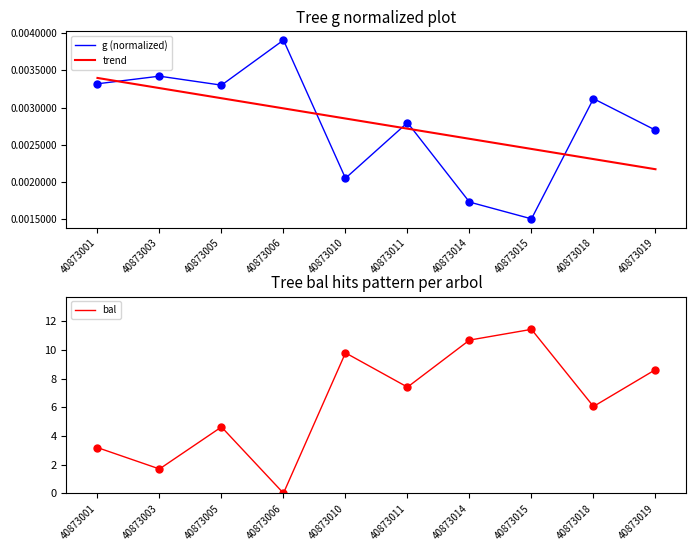

Reading left to right, list all the values displayed in this chart.

g (normalized): 0.0	0.0	0.0	0.0	0.0	0.0	0.0	0.0	0.0	0.0
trend: 0.0	0.0	0.0	0.0	0.0	0.0	0.0	0.0	0.0	0.0
bal: 3.2	1.7	4.6	0.0	9.8	7.4	10.7	11.4	6.0	8.6